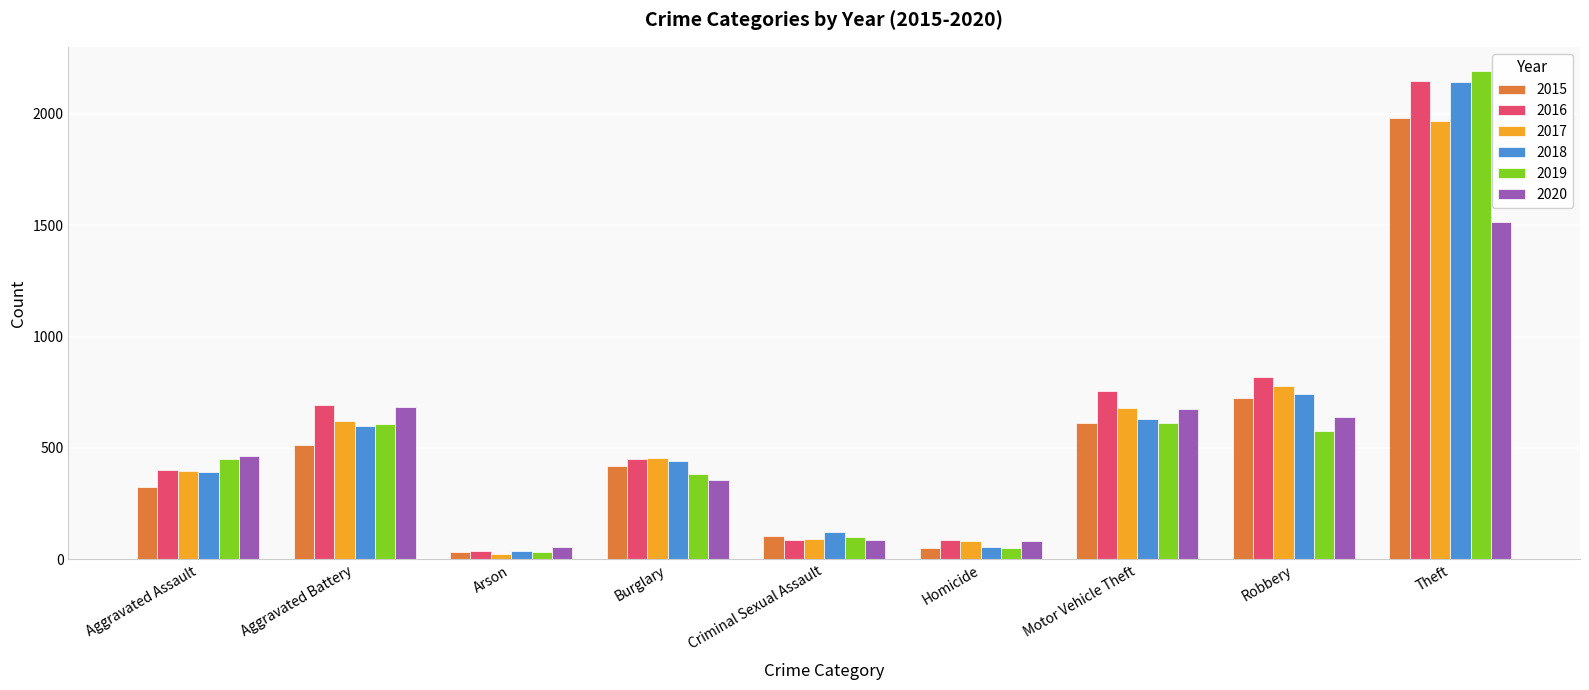

How many data points in 2020 are less than 466?

4